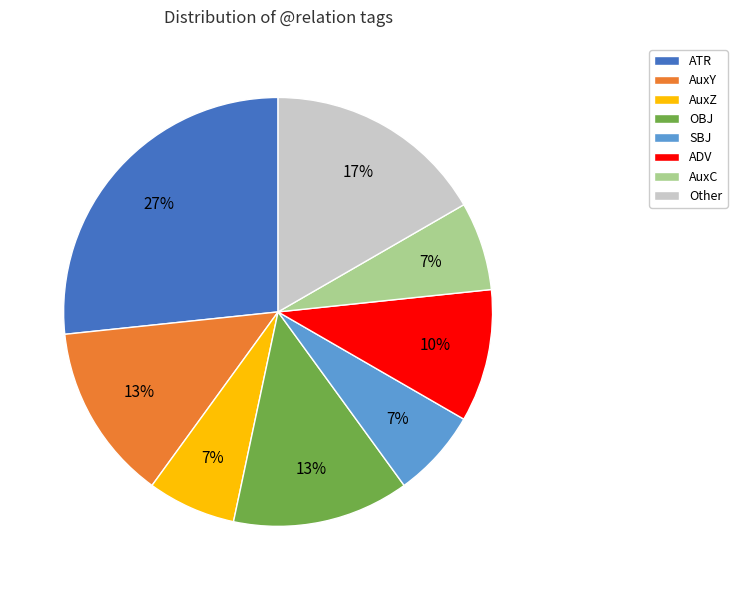

Does any single category account for the majority?

No